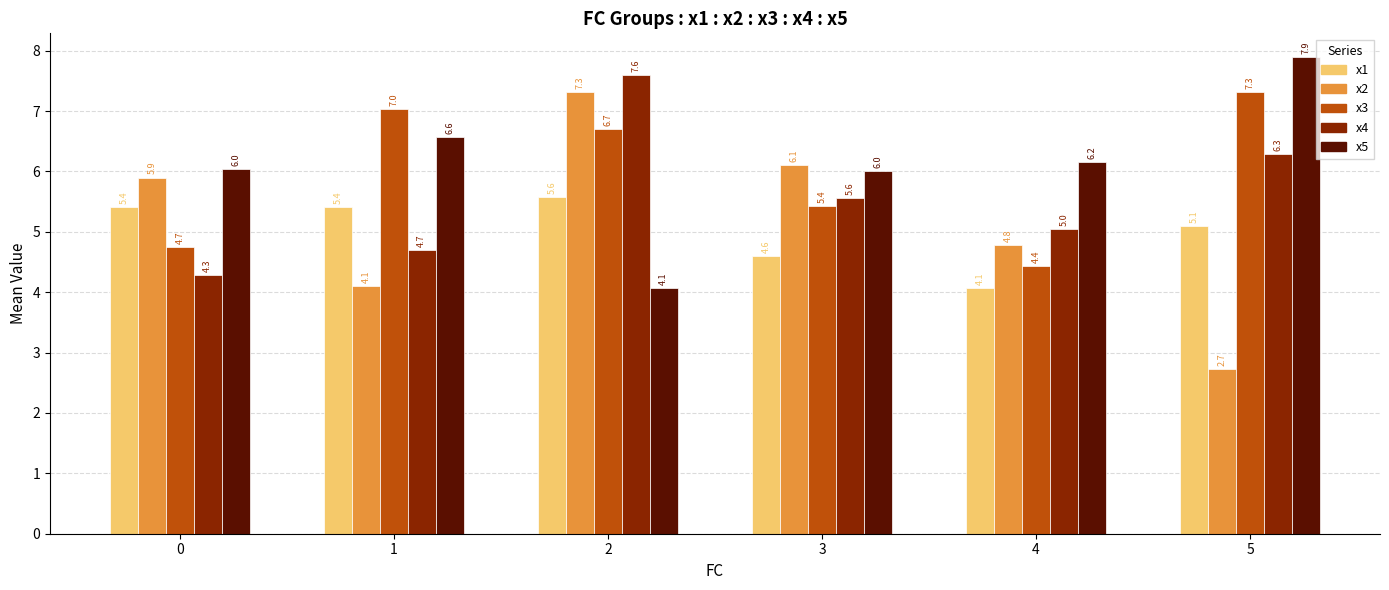

The value of x2 at 4 is 4.8. True or false?

True